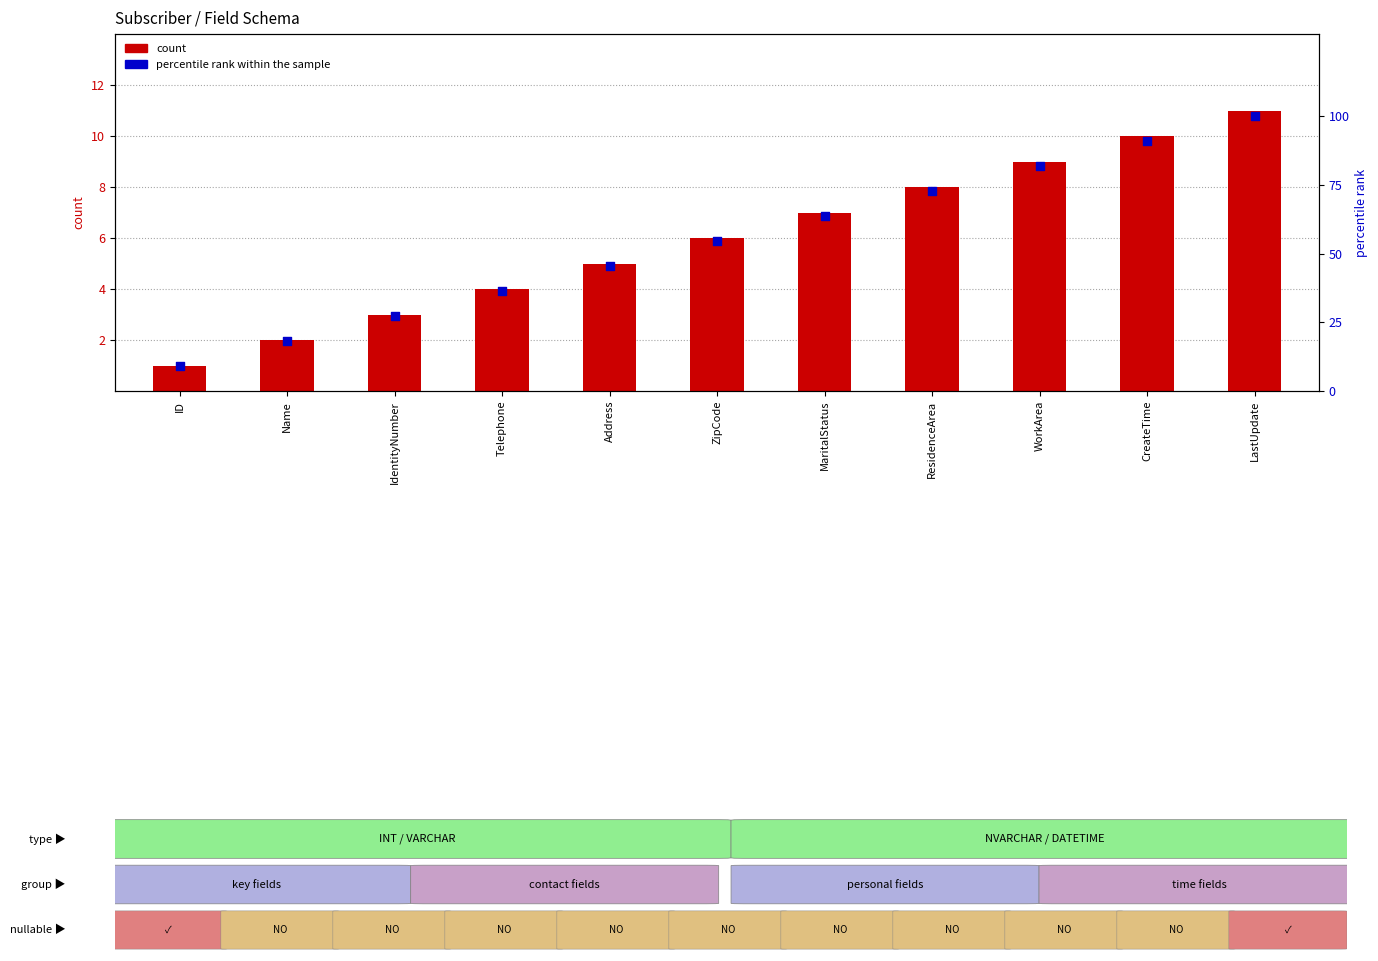

At how many categories does at least one series exceed 21?

9